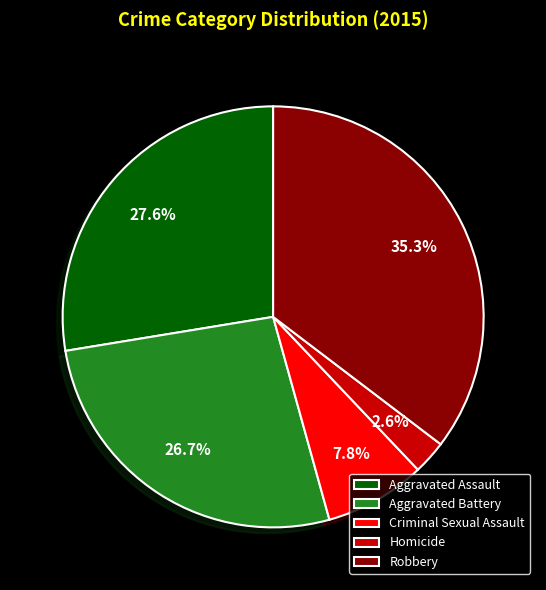

Which category has the smallest portion of the pie?

Homicide